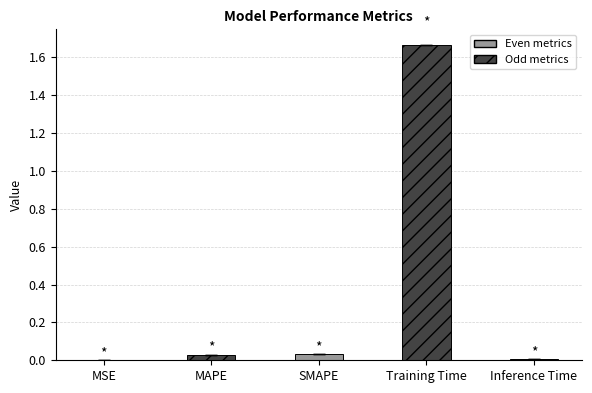

True or false: the data shows 0.0 at Inference Time.

True